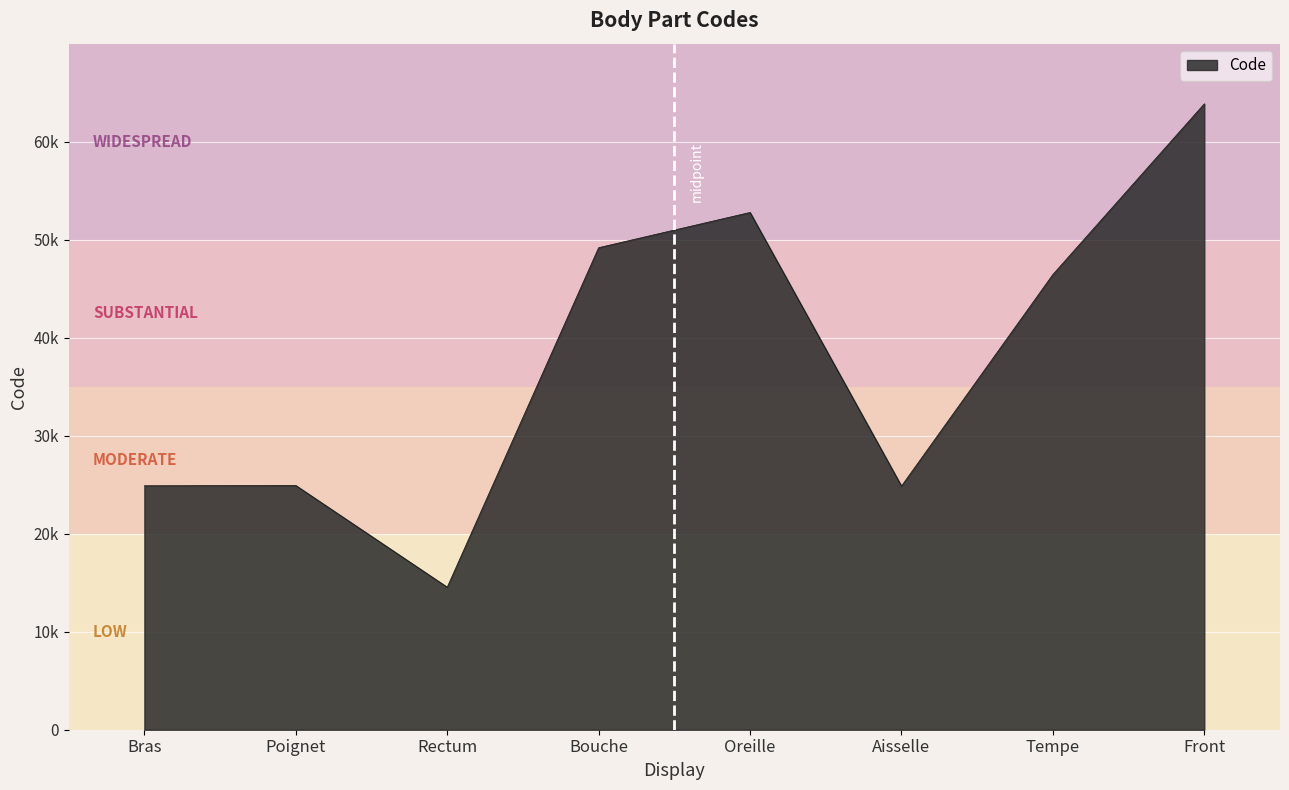

Rank the categories by value from highest to lowest.

Front, Oreille, Bouche, Tempe, Poignet, Bras, Aisselle, Rectum